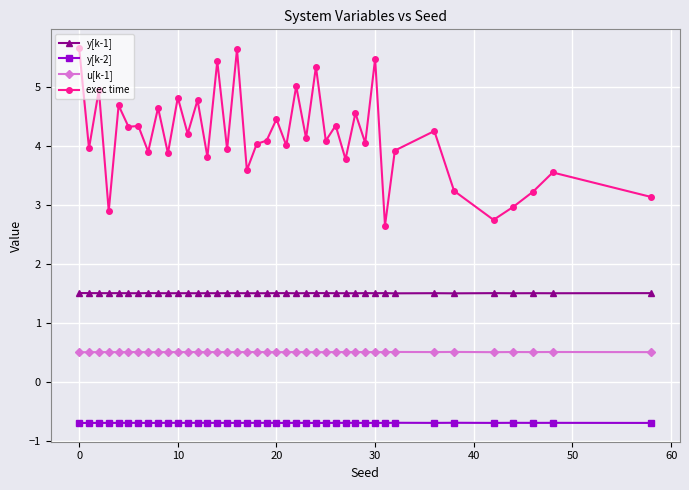

Which series has the widest spread of values?

exec time